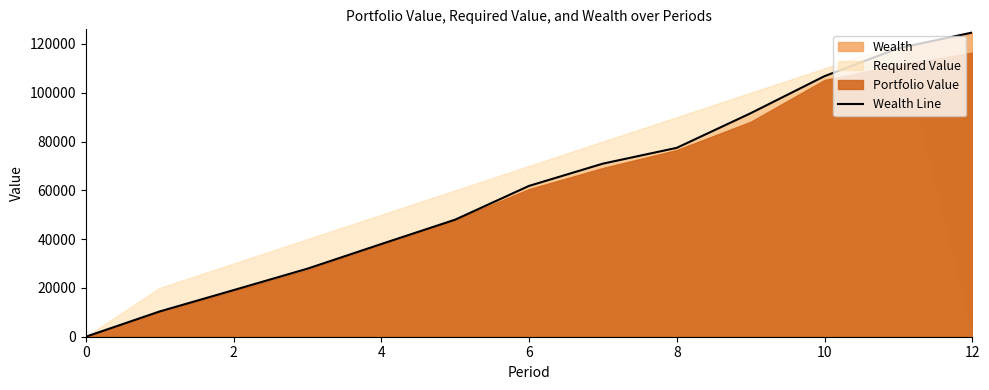

True or false: the data has more than 2 interior local peaks.

False